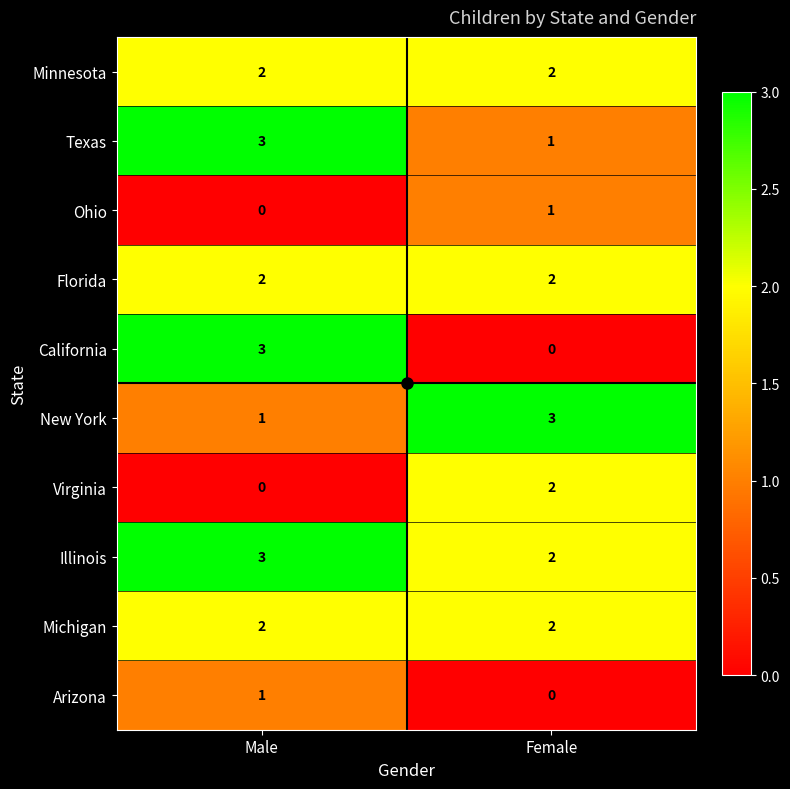

Which series has the largest range (max minus min)?

California